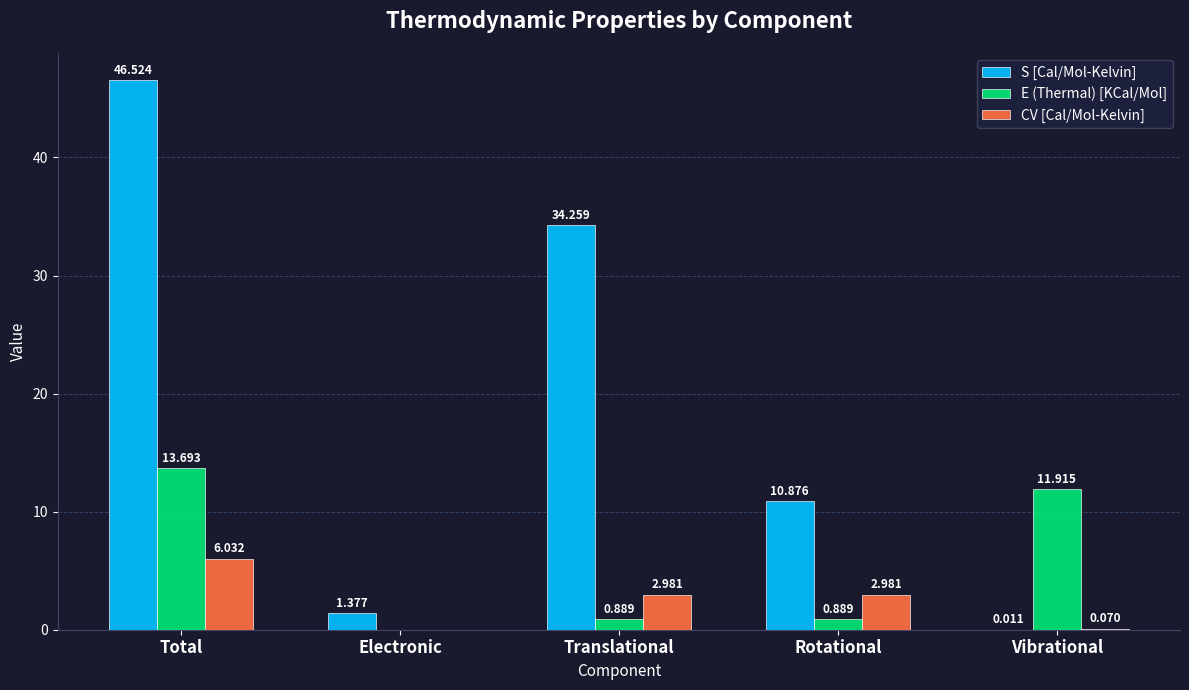

How many groups of bars are there?

5